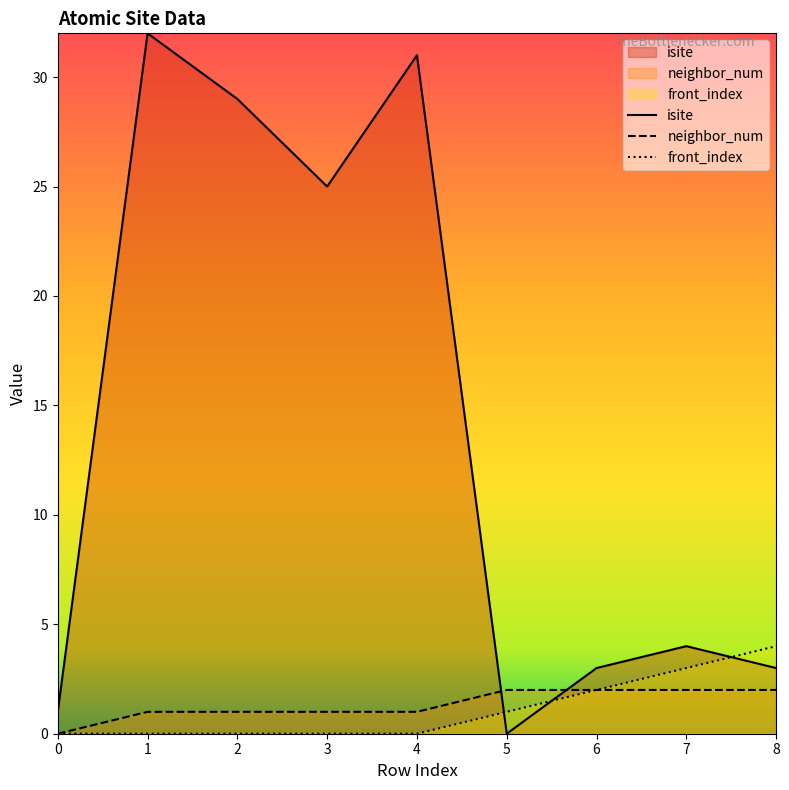

Where is the first local minimum for isite?

3